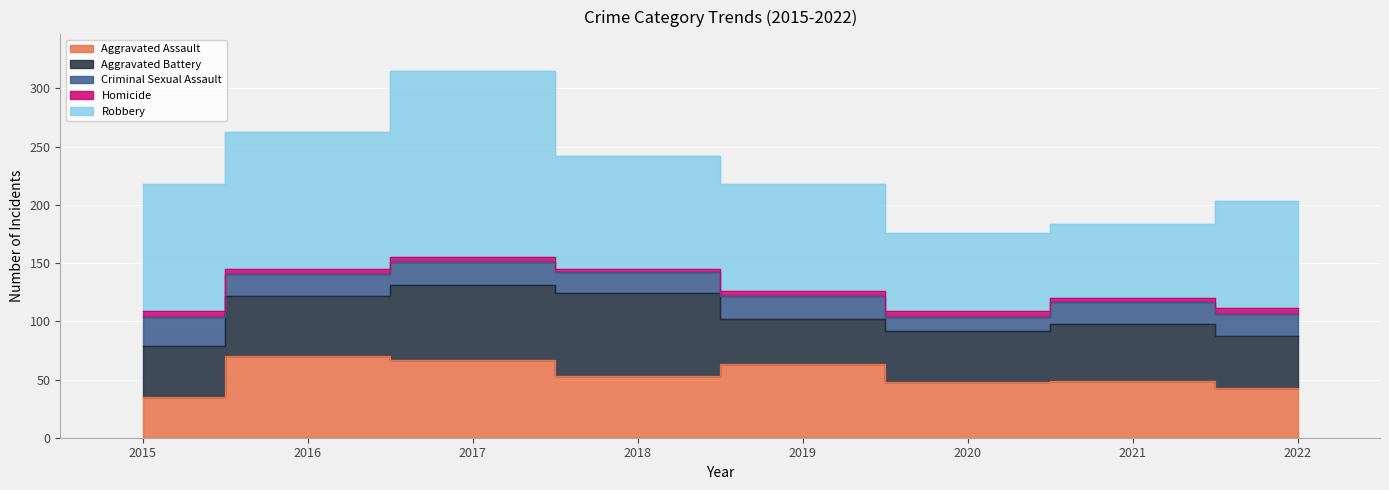

Reading left to right, what are all the values shown in this chart?

Aggravated Assault: 35	70	67	53	63	48	49	43
Aggravated Battery: 44	52	64	71	39	44	49	44
Criminal Sexual Assault: 25	19	20	18	20	12	19	19
Homicide: 5	4	4	3	4	5	3	5
Robbery: 109	118	160	97	92	67	64	92